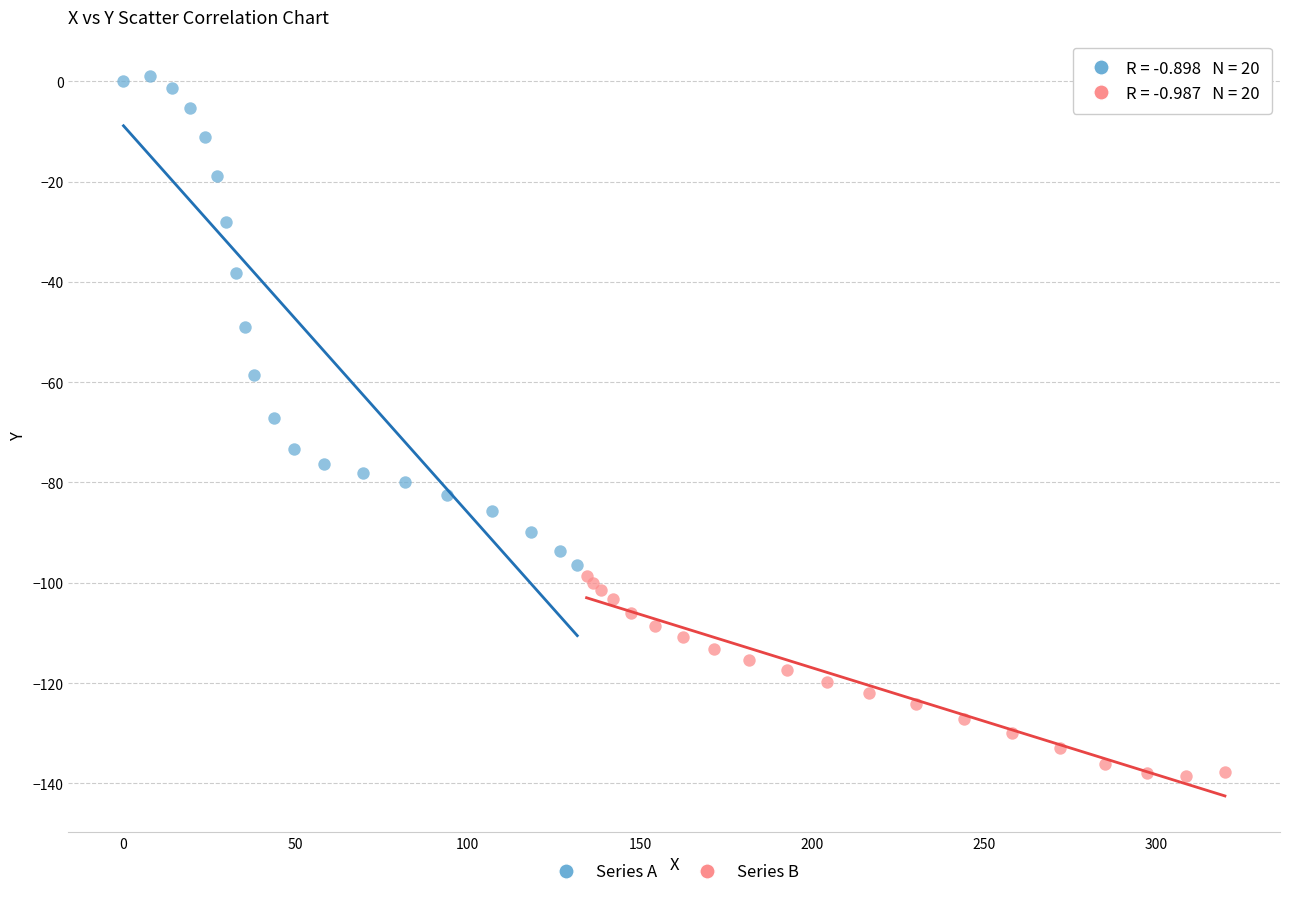

What are all the series names shown in the legend?

Series A, Series B